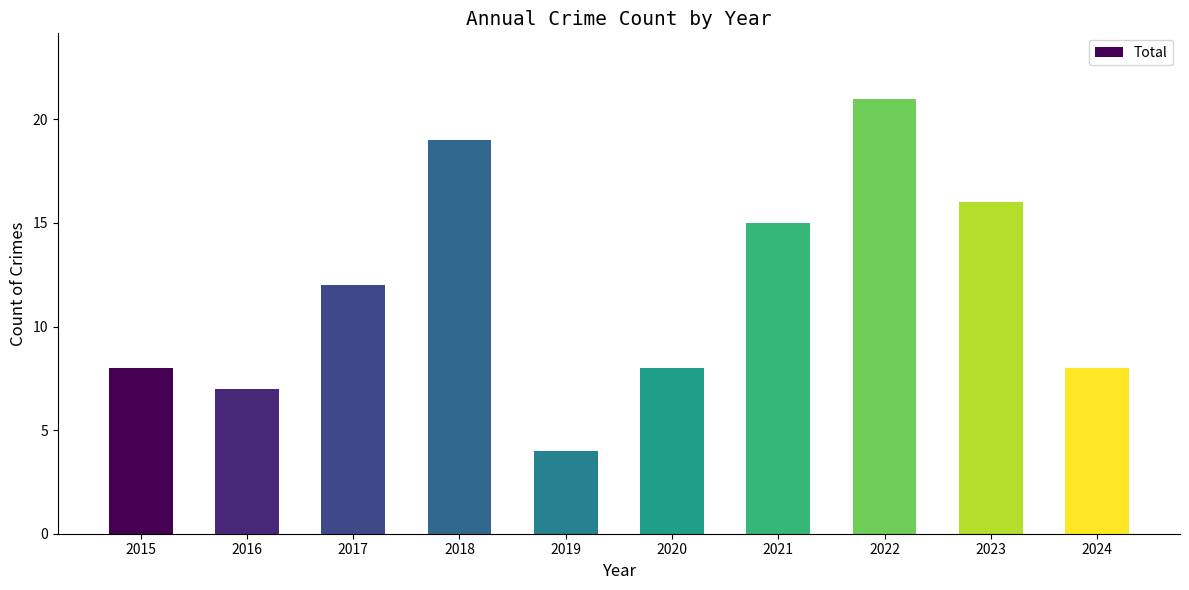

True or false: the data shows 21 at 2022.

True